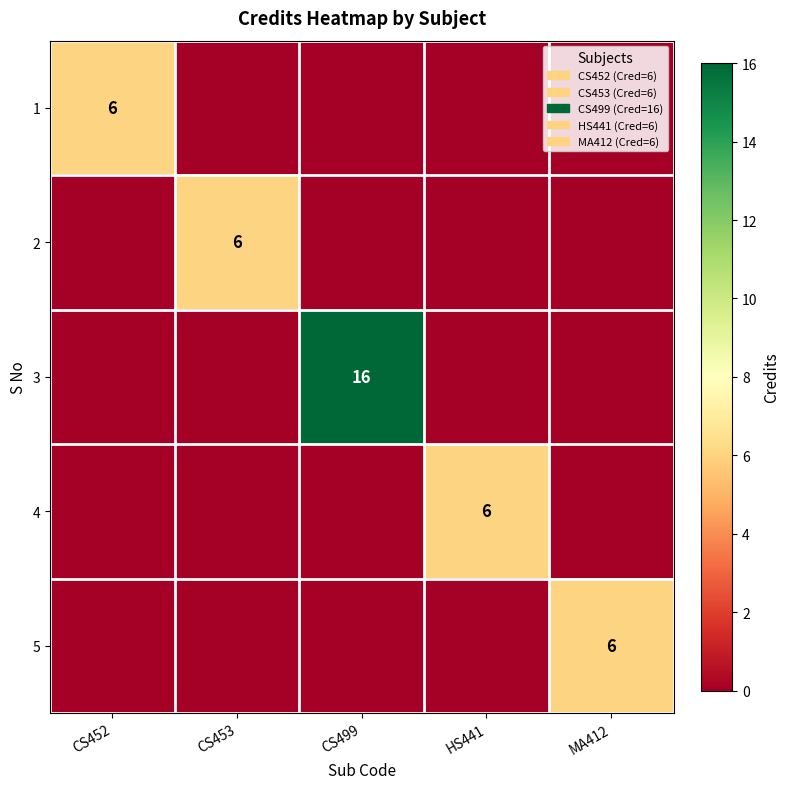

True or false: 2 has a value of 9 at CS453.

False